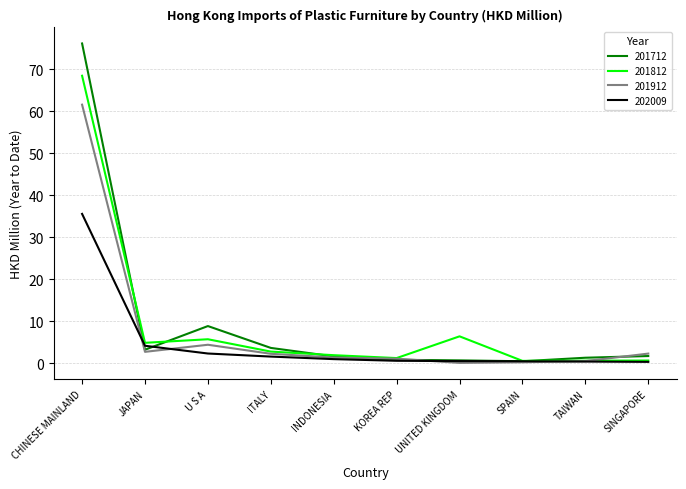

What is the maximum value for 201812?

68.4